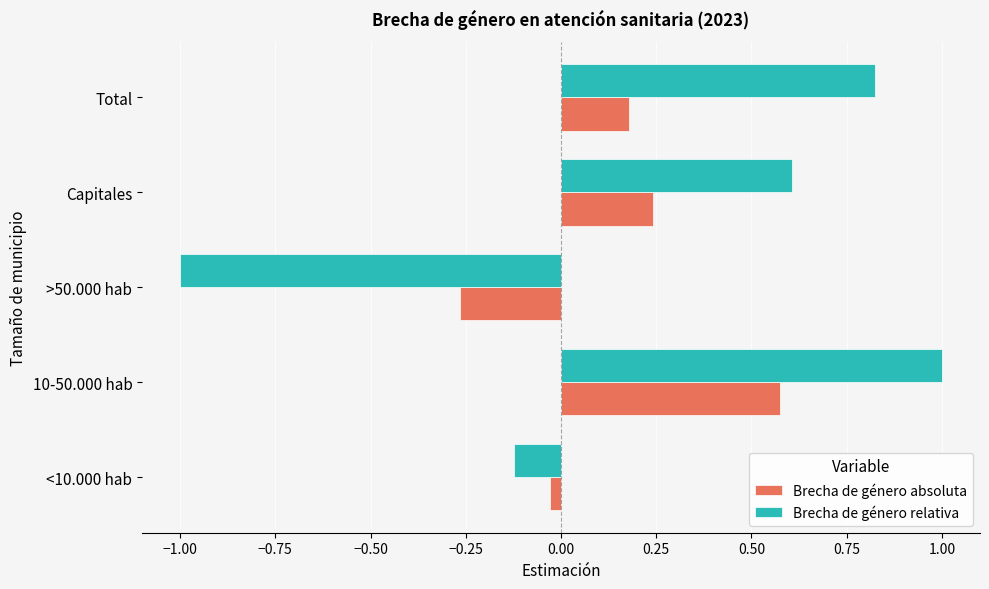

List the series in order of their peak value, lowest first.

Brecha de género absoluta, Brecha de género relativa